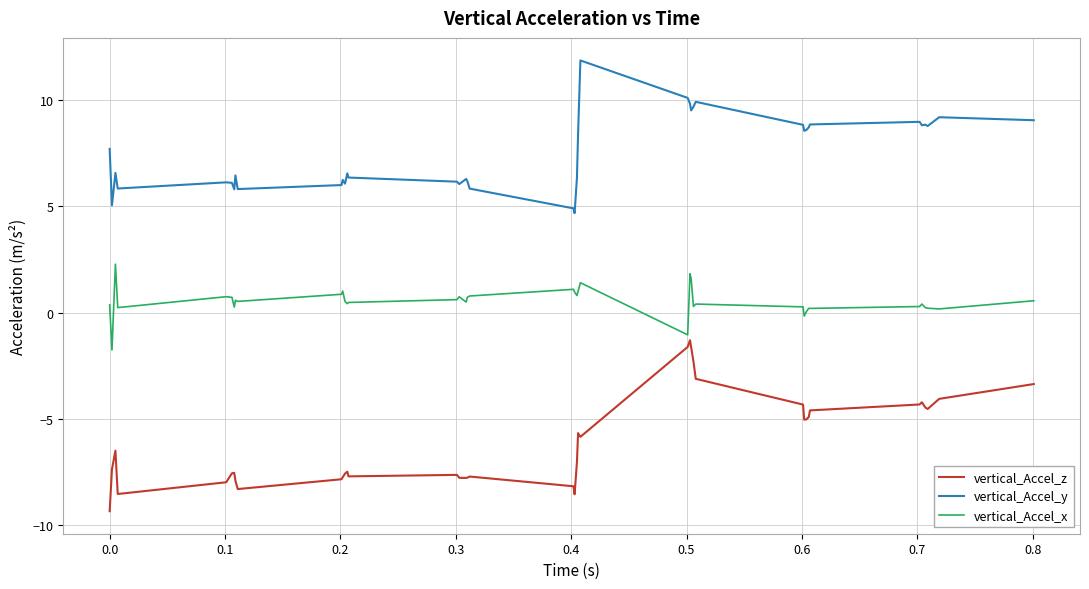

True or false: vertical_Accel_z and vertical_Accel_y cross at least once.

False